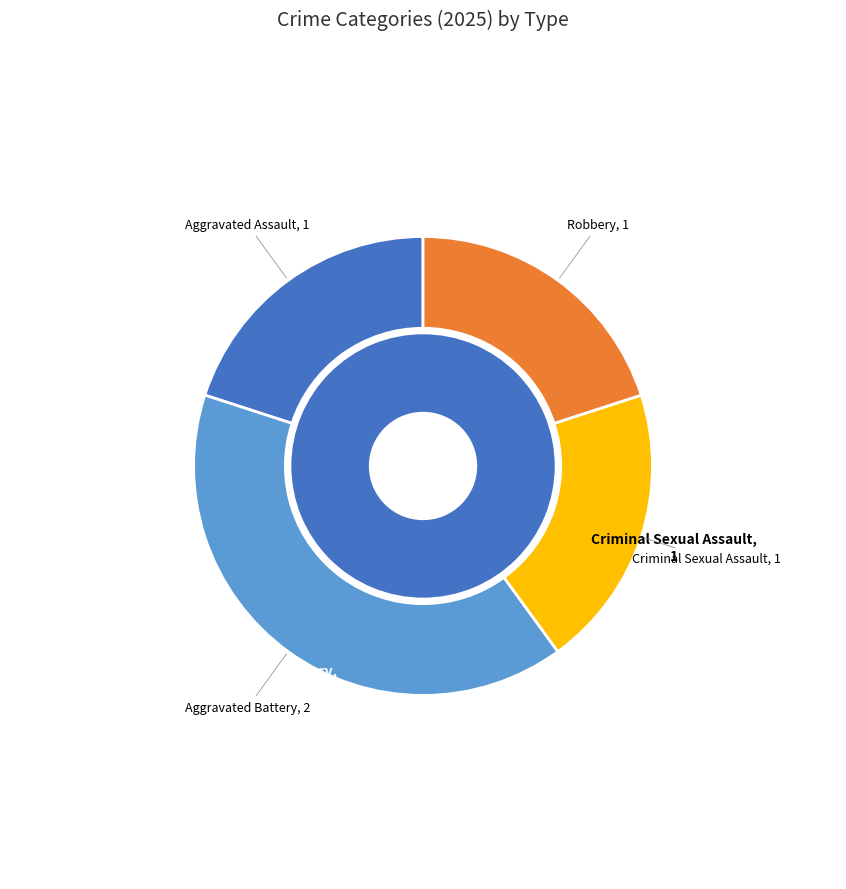

Rank the categories by value from highest to lowest.

Aggravated Battery, Aggravated Assault, Criminal Sexual Assault, Robbery